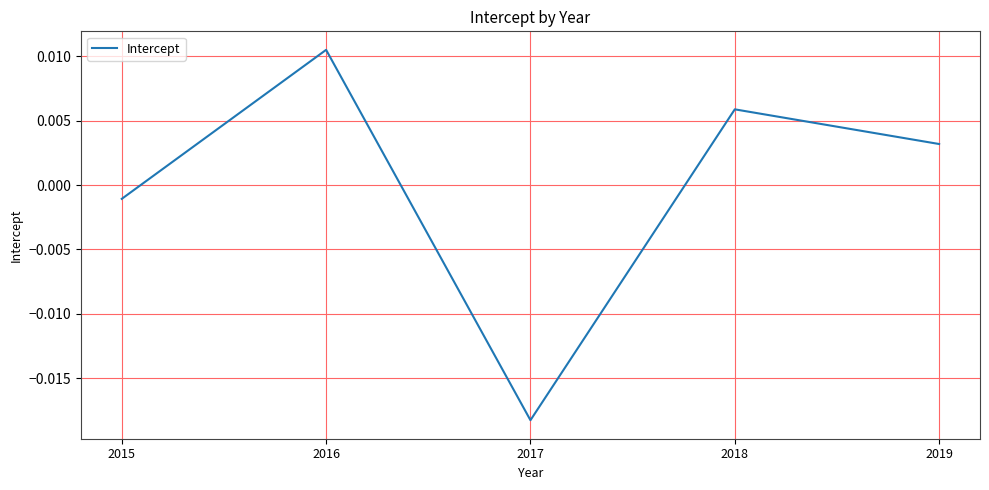

Where is the data nearest to the value 0?

2015